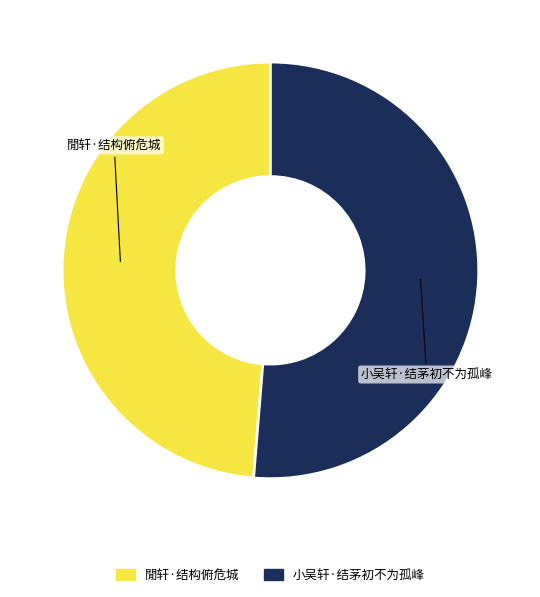

Is there a majority slice in this chart?

Yes